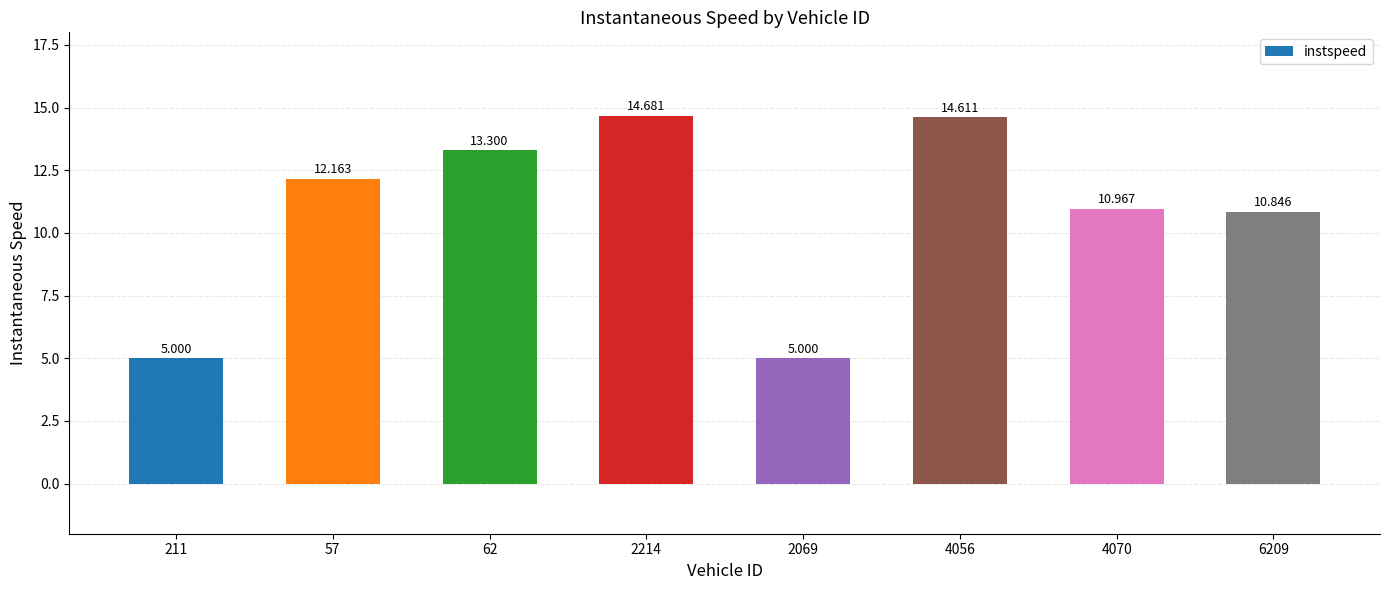

The value at 4070 is 11.0. True or false?

True